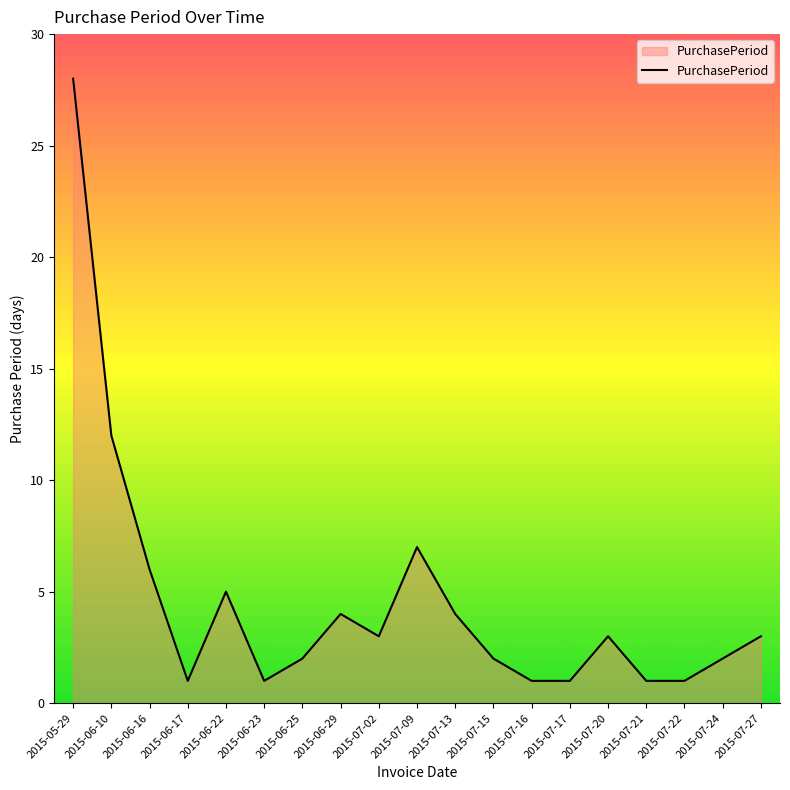

Read the value at 2015-06-29, to the nearest 5.

5